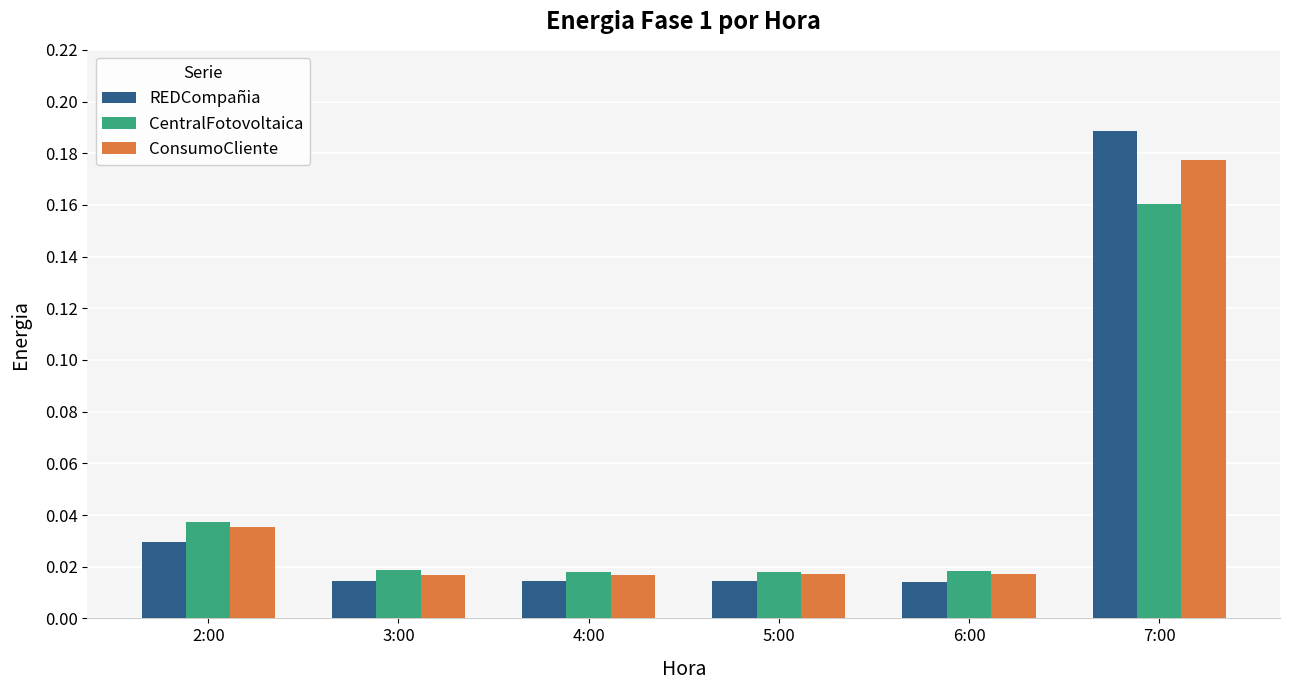

At which label does REDCompañia reach its peak?

7:00